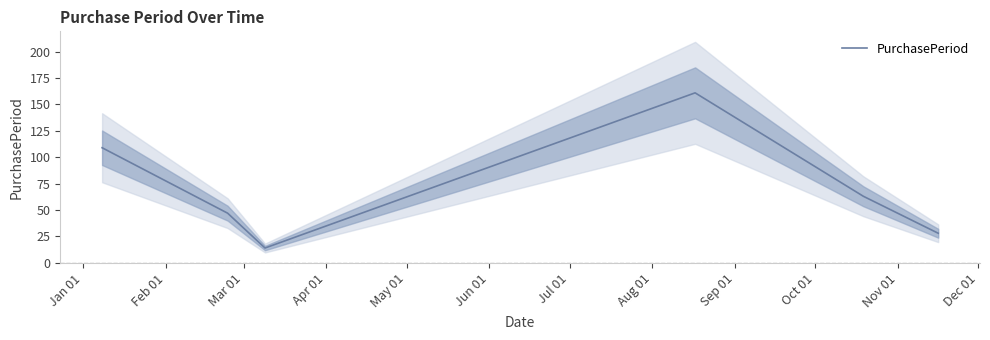

What is the minimum value for PurchasePeriod?

14